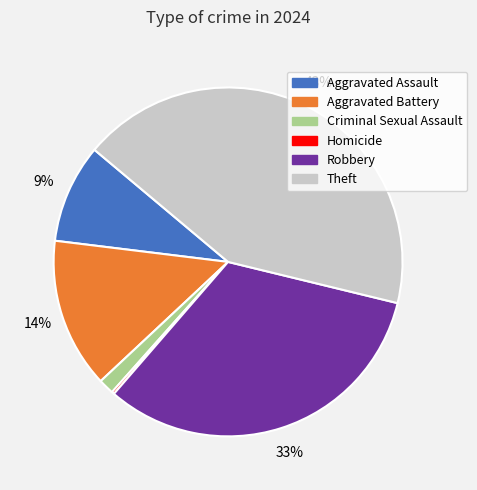

To the nearest percent, what portion does Aggravated Assault represent?

9%